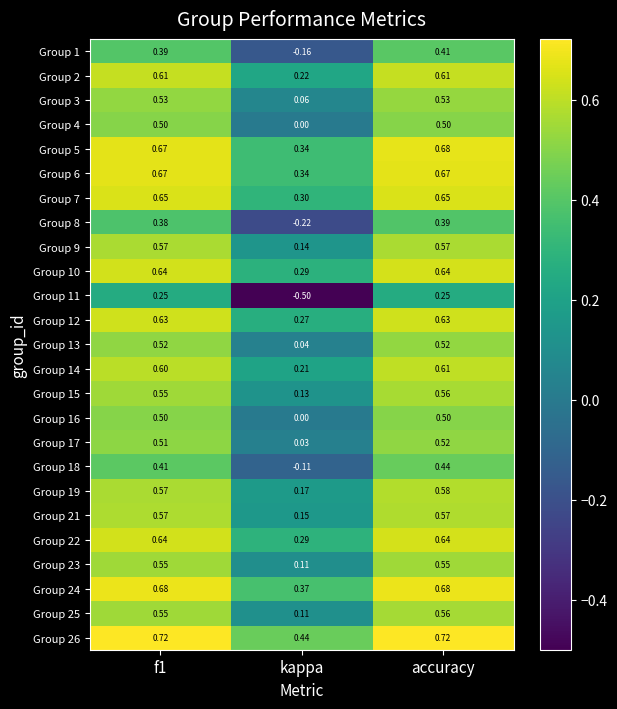

At which label does Group 15 reach its minimum?

kappa